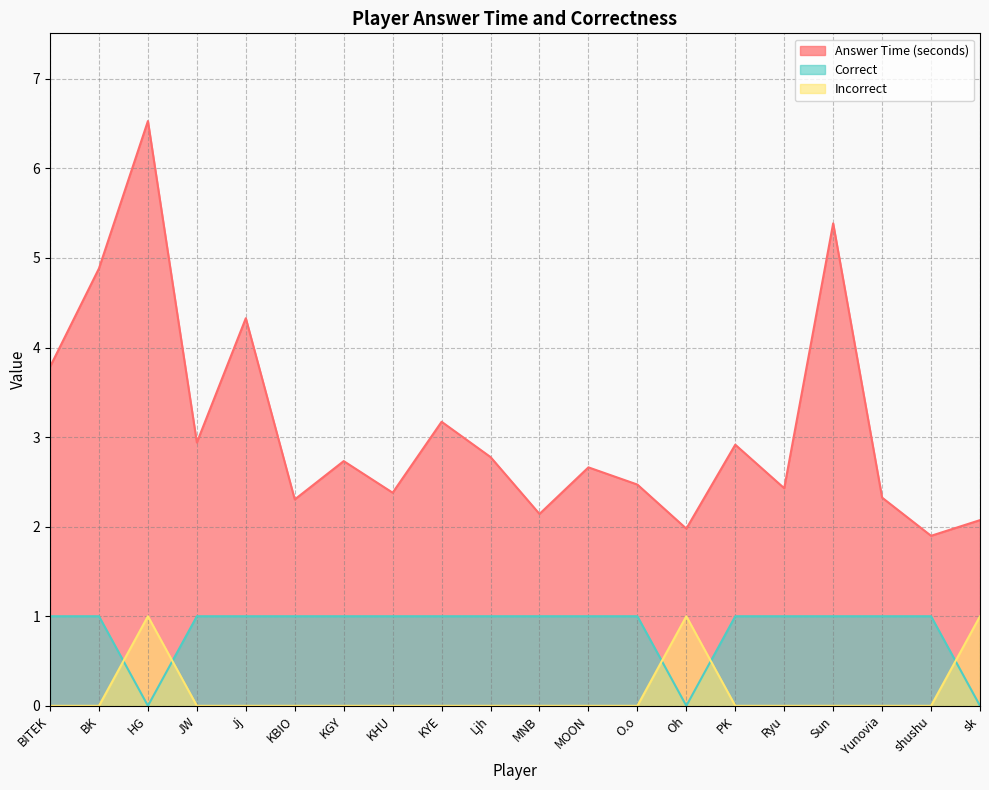

In Answer Time (seconds), how many points are lower than both neighbors (excluding endpoints)?

7